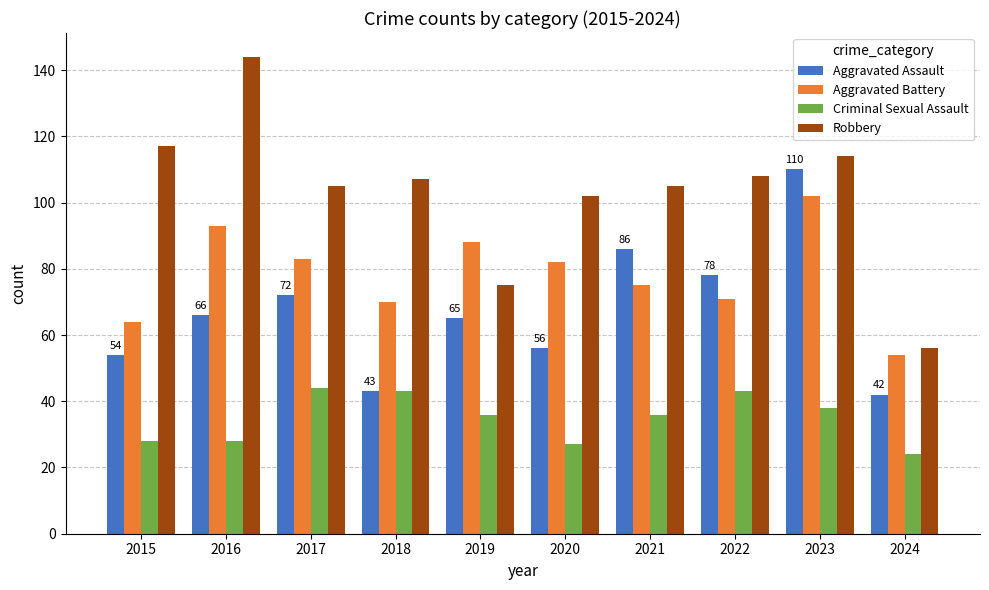

What are all the series names shown in the legend?

Aggravated Assault, Aggravated Battery, Criminal Sexual Assault, Robbery